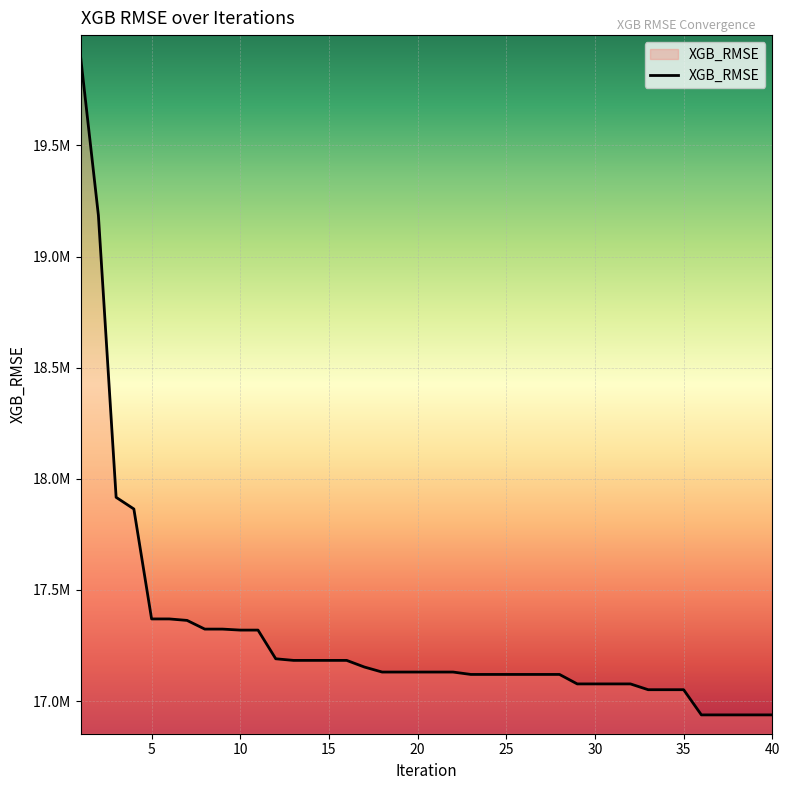

Does the chart display data point markers on the line(s)?

No